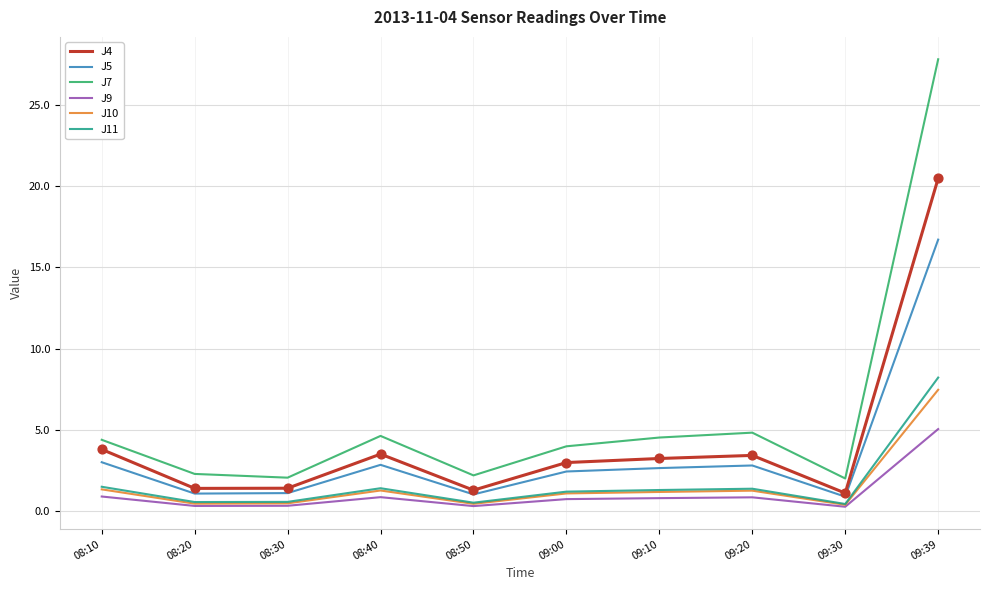

What are all the series names shown in the legend?

J4, J5, J7, J9, J10, J11